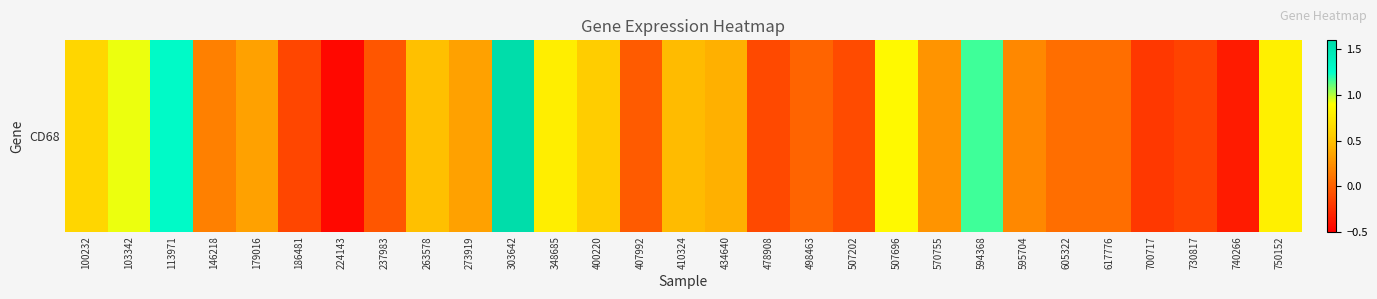

Is it true that the value at 100232 is 0.6?

True